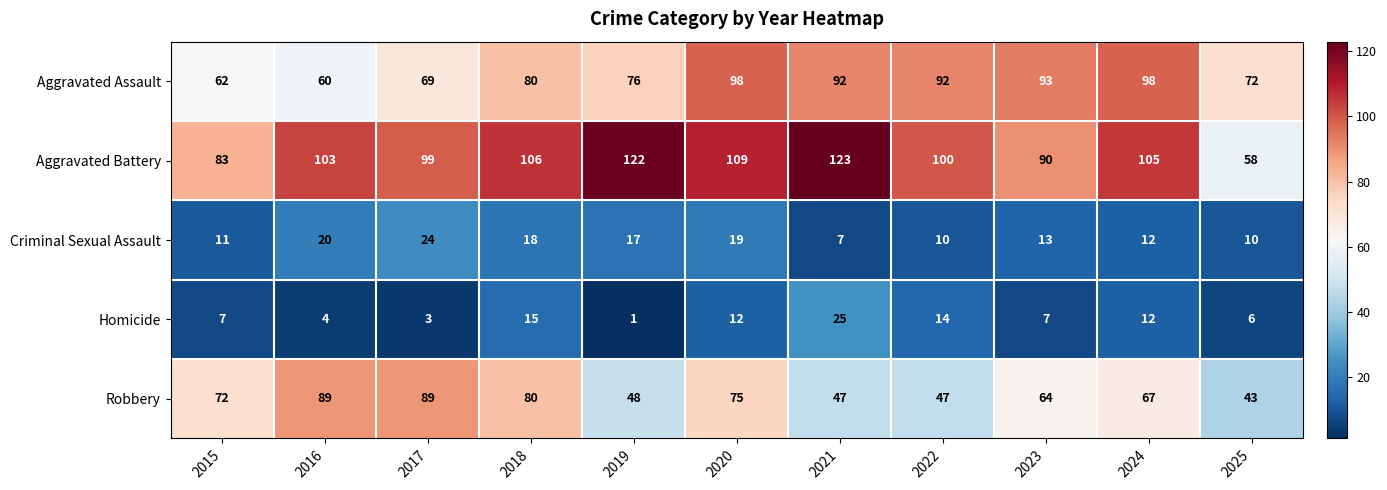

At how many categories does at least one series exceed 10?

11